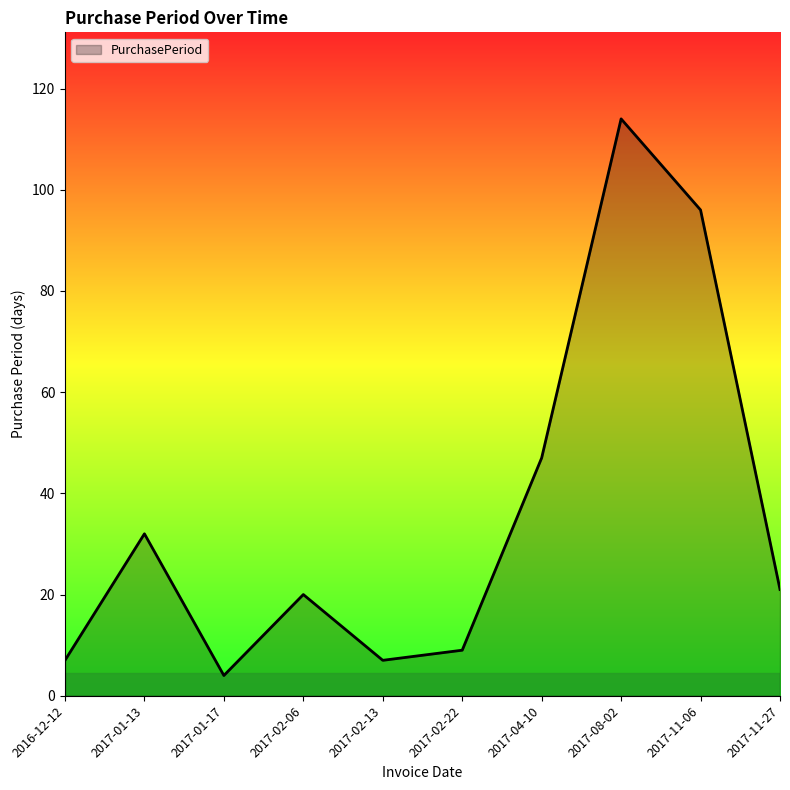

At which category does the data reach its first local peak?

2017-01-13